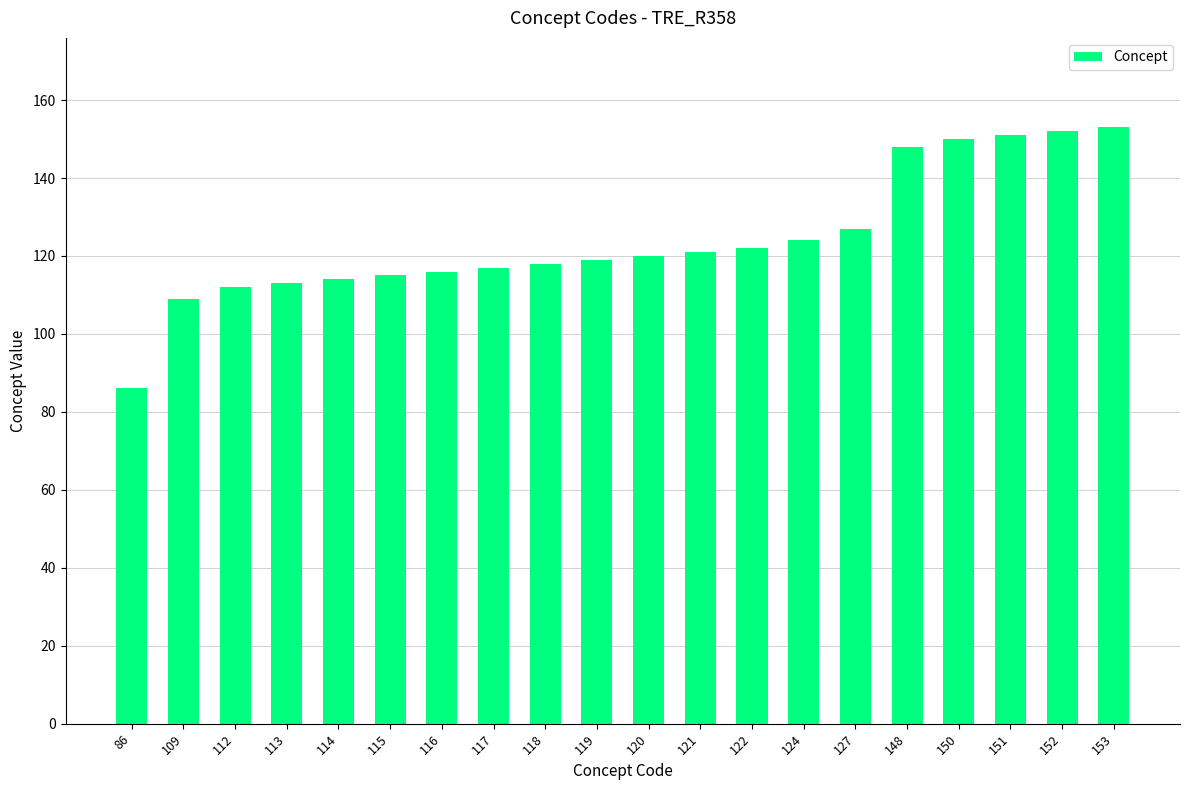

What is the sum of all values?

2487